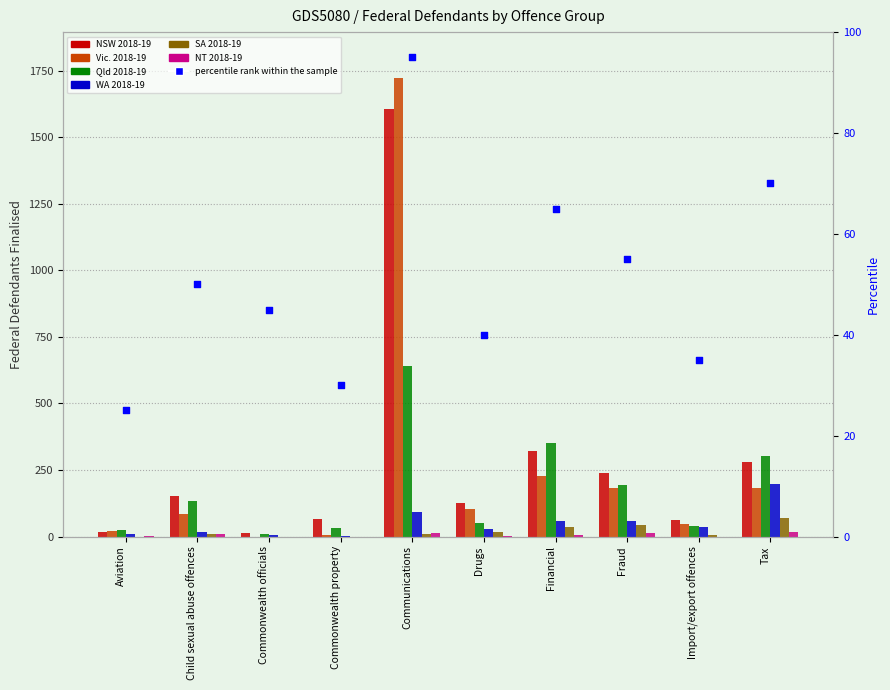

What are all the series names shown in the legend?

NSW 2018-19, Vic. 2018-19, Qld 2018-19, WA 2018-19, SA 2018-19, NT 2018-19